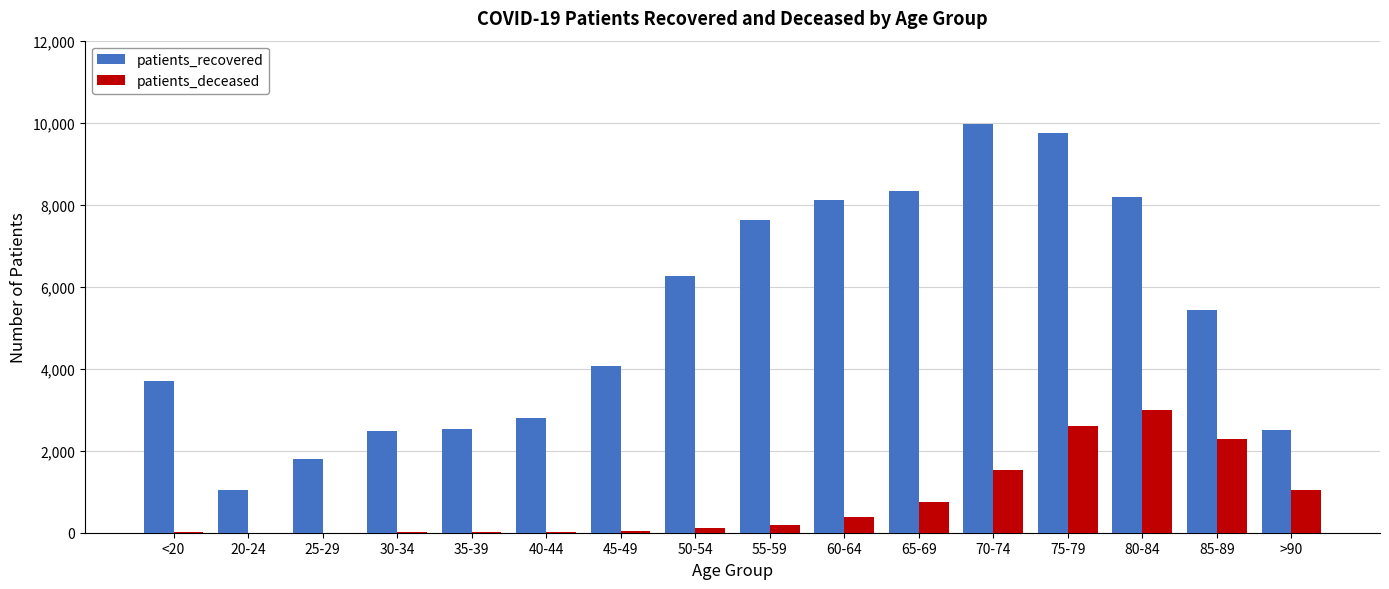

How many groups of bars are there?

16